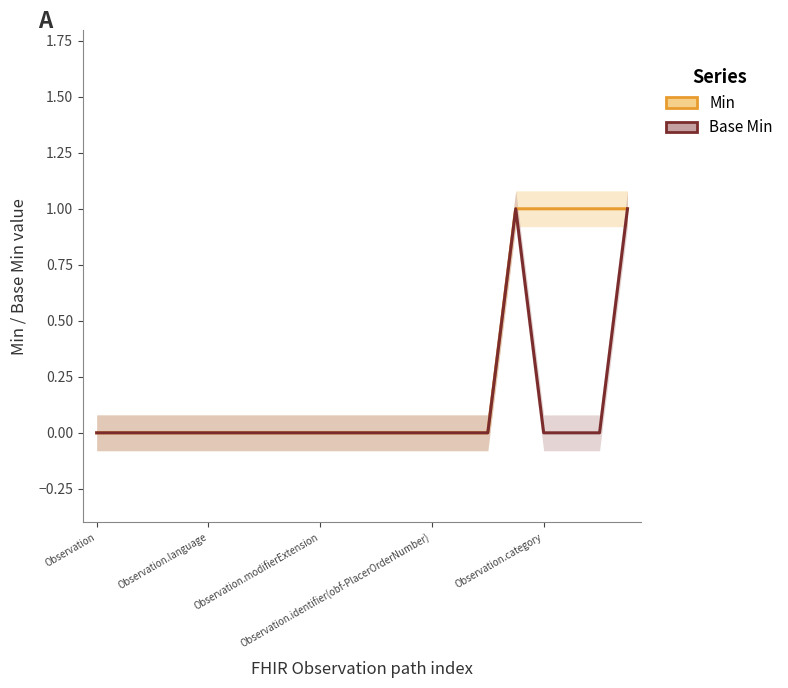

In Base Min, how many points are higher than both neighbors (excluding endpoints)?

1